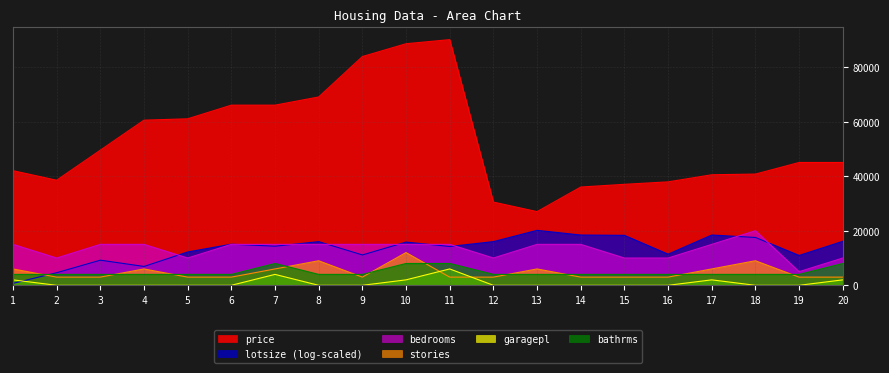

What is the difference between the maximum and minimum values in the price series?

63000.0